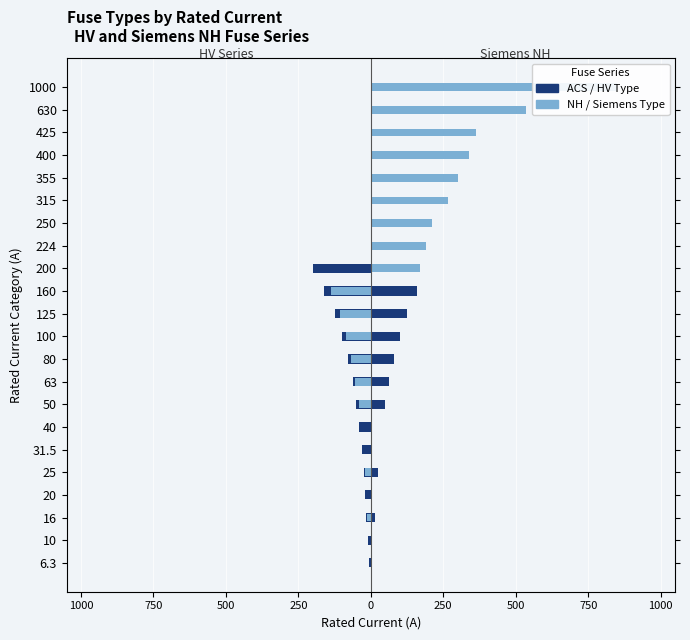

Is it true that NH-1 Series equals 0.0 at 31.5?

True